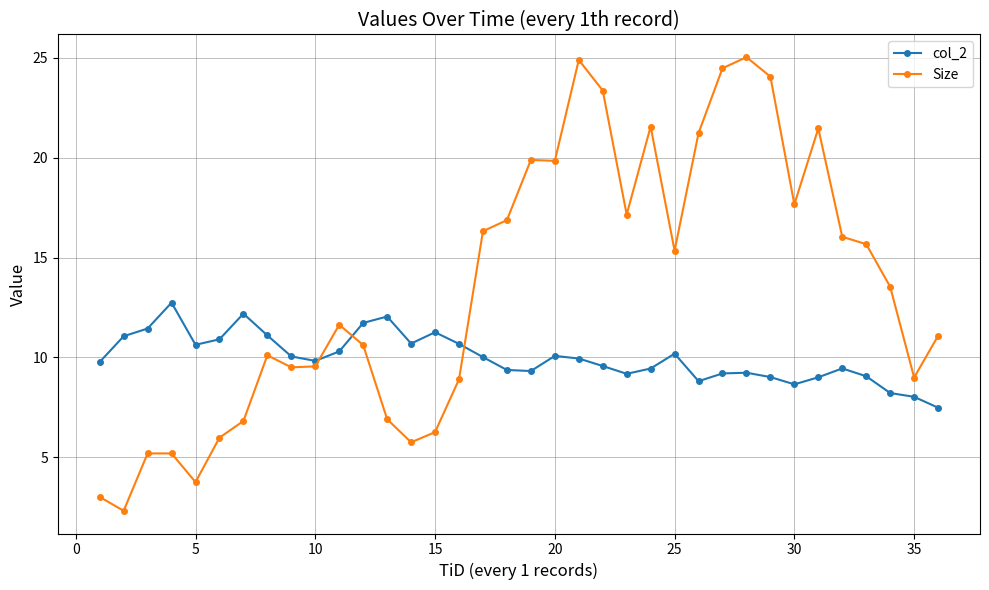

Which series has the widest spread of values?

Size